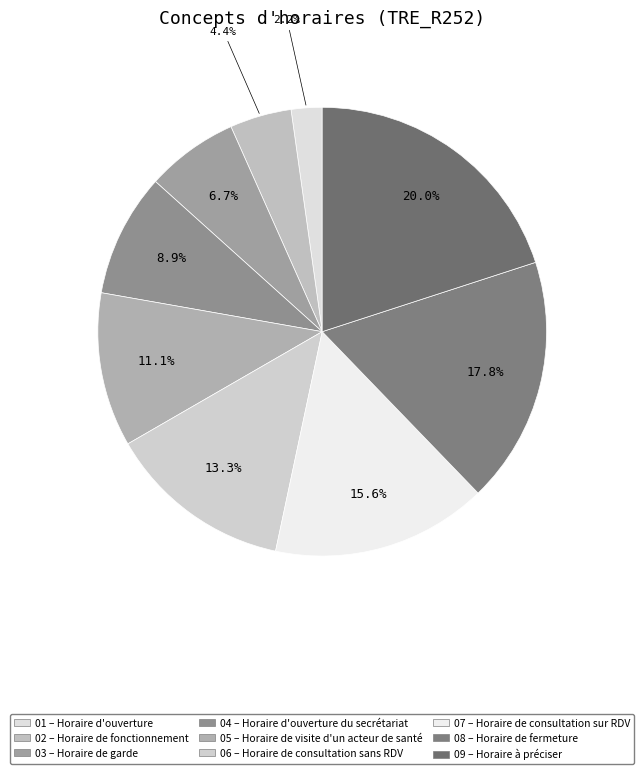

How many segments does this pie chart have?

9